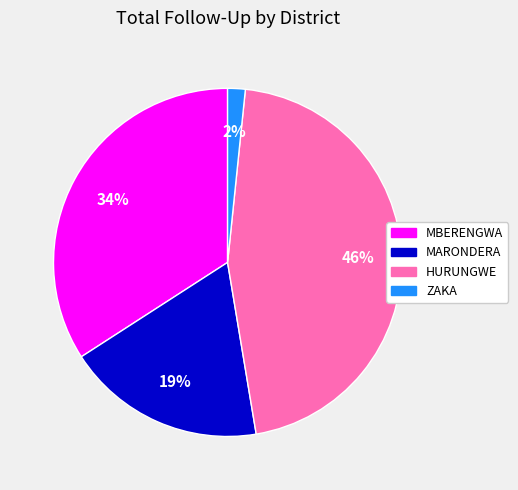

Count the number of slices in the pie.

4